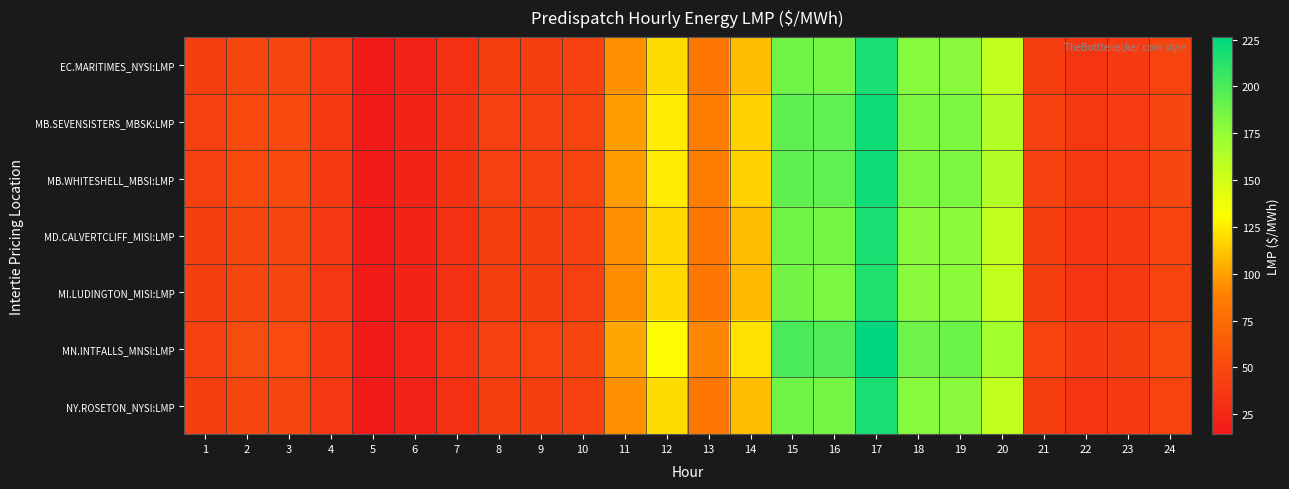

At how many categories does at least one series exceed 164?

6